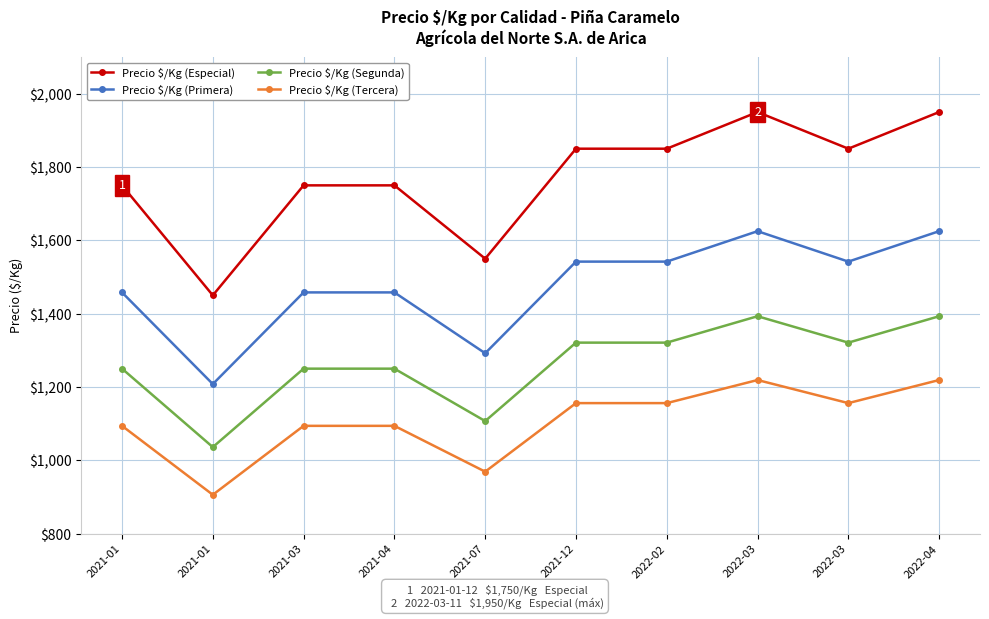

The Precio $/Kg (Tercera) series shows 1693 at 2021-01. True or false?

False